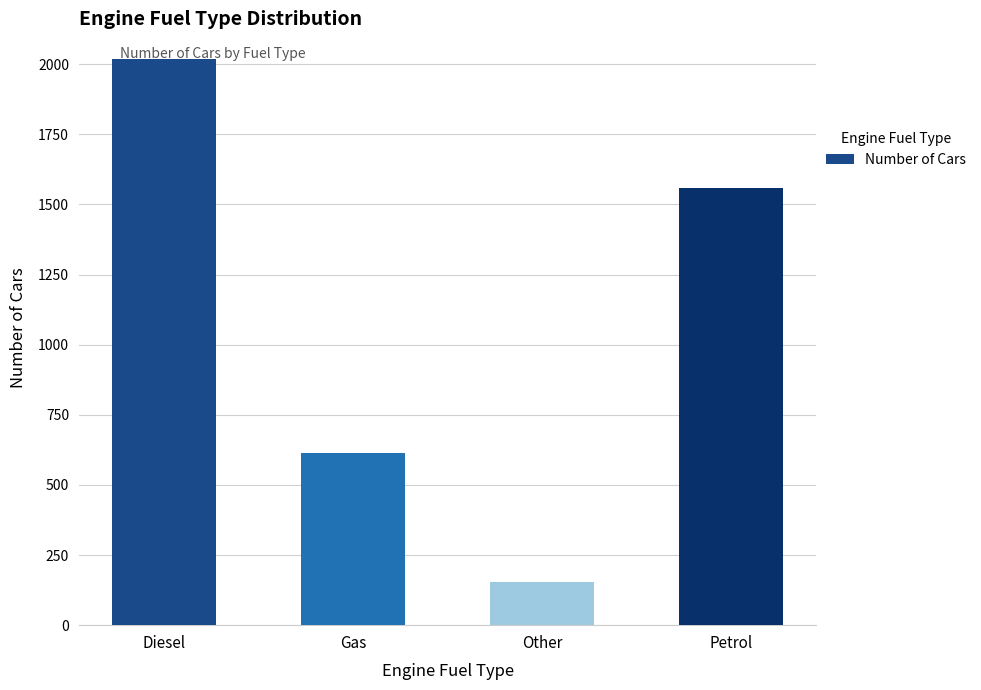

Reading left to right, what are all the values shown in this chart?

2019	613	154	1559